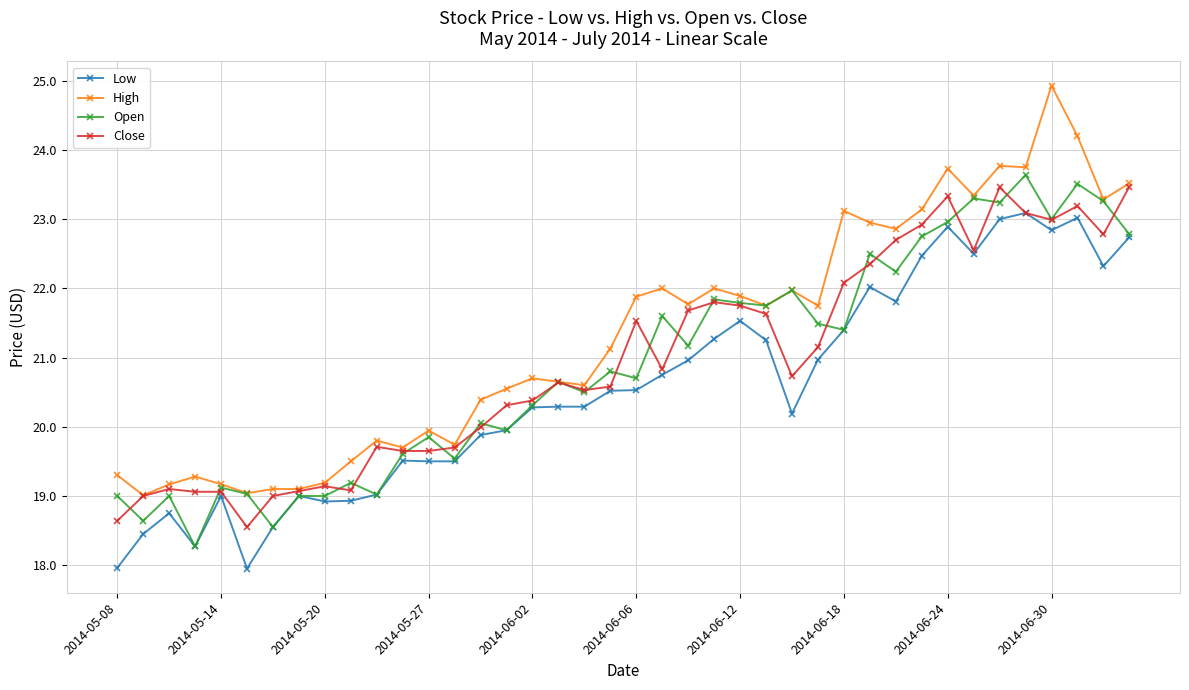

Which series has the largest total across all categories?

High